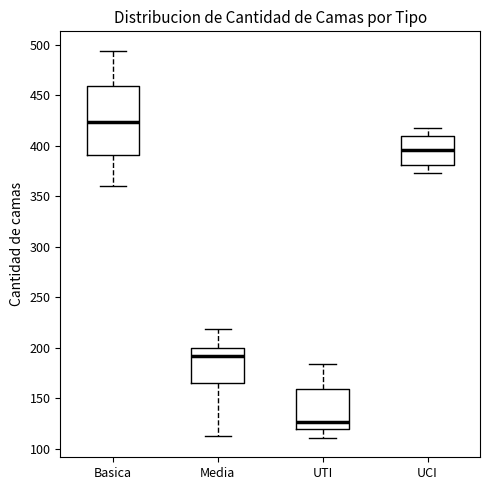

Reading left to right, read every box against the y-axis: the position of its median line, the range the box covers, and the ends of its whiskers. The values are not printed on the chart, so give them approximately, as read against the axis.

Basica: median 425, box 390 to 460, whiskers 360 to 495
Media: median 195, box 165 to 200, whiskers 115 to 220
UTI: median 125, box 120 to 160, whiskers 110 to 185
UCI: median 395, box 380 to 410, whiskers 375 to 420